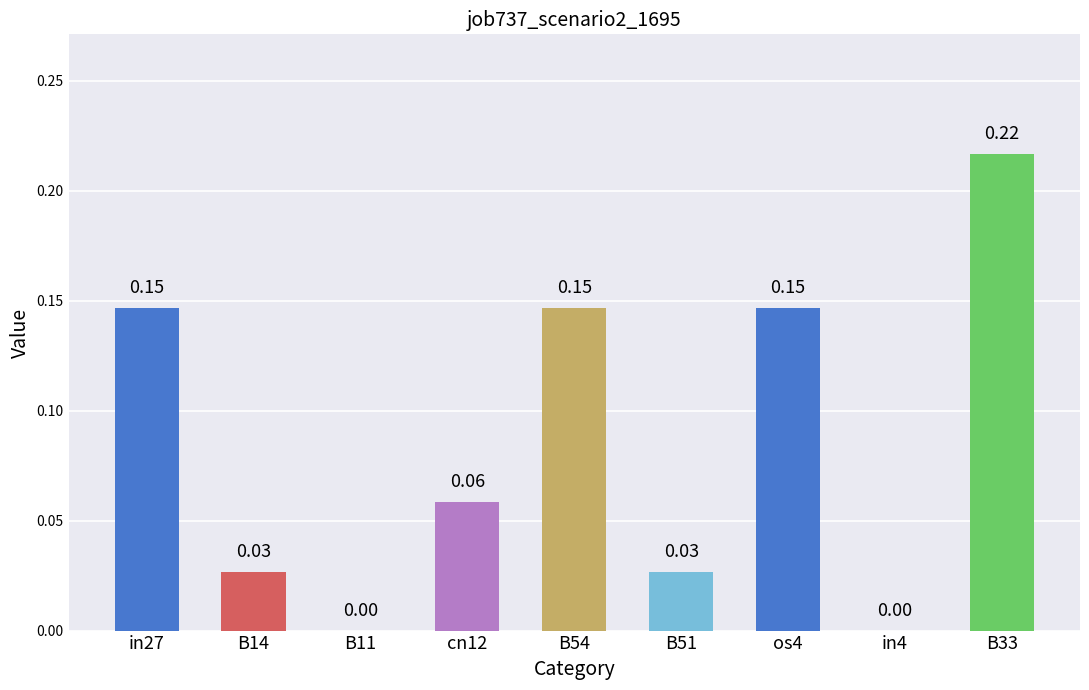

Which has a higher value, B14 or B54?

B54